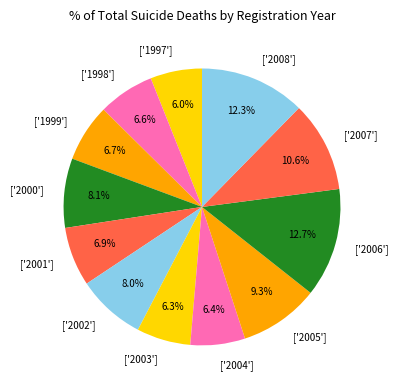

What is the total percentage of ['2002'] and ['2000']?

16.1%